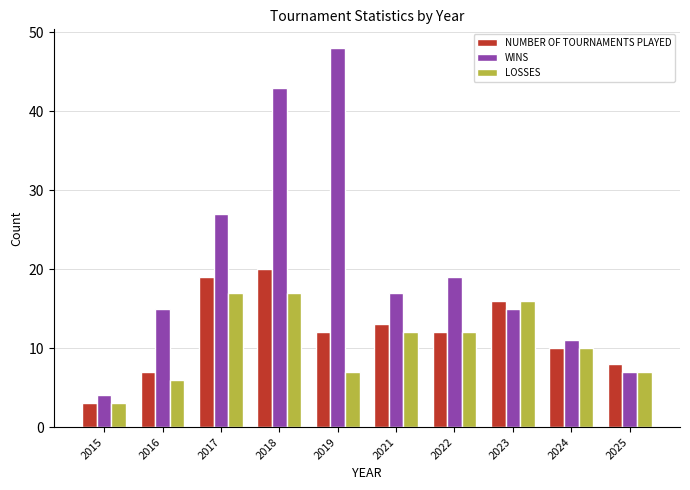

True or false: LOSSES has a value of 17 at 2018.

True